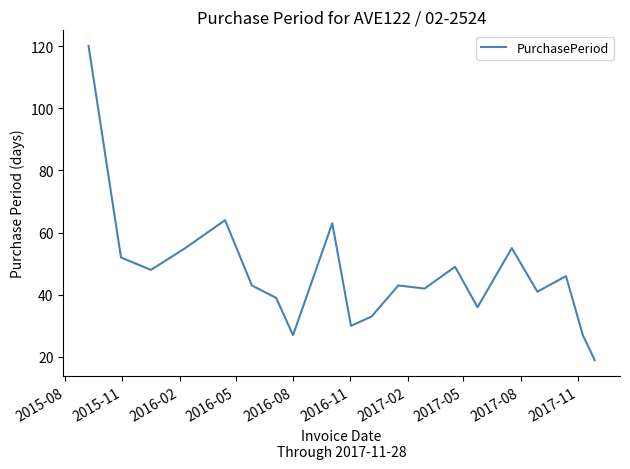

What is the greatest value displayed?

120